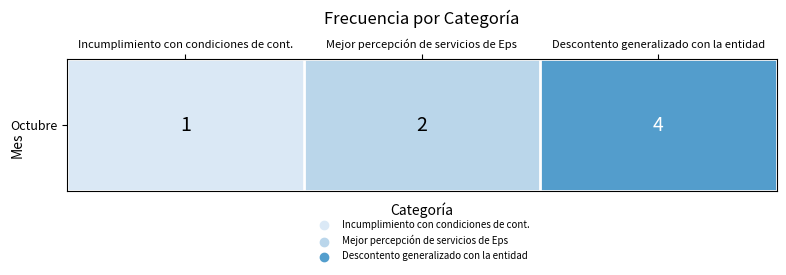

The chart shows a value of 0.1 at Descontento generalizado con la entidad. True or false?

False